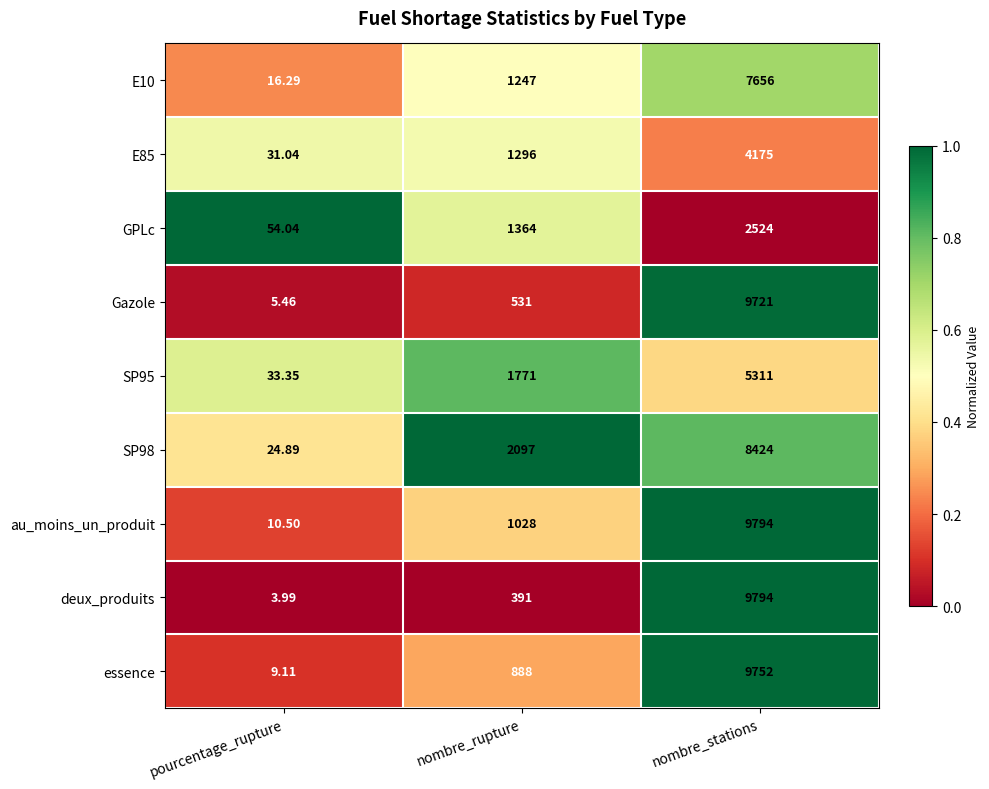

At which label is deux_produits closest to 4898?

nombre_rupture